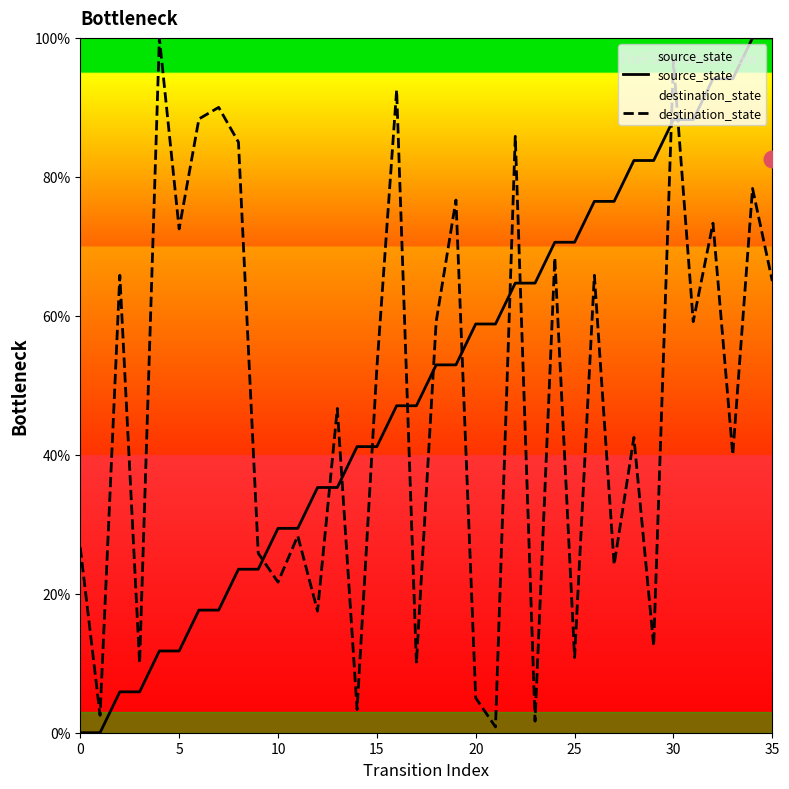

Does the chart display data point markers on the line(s)?

No